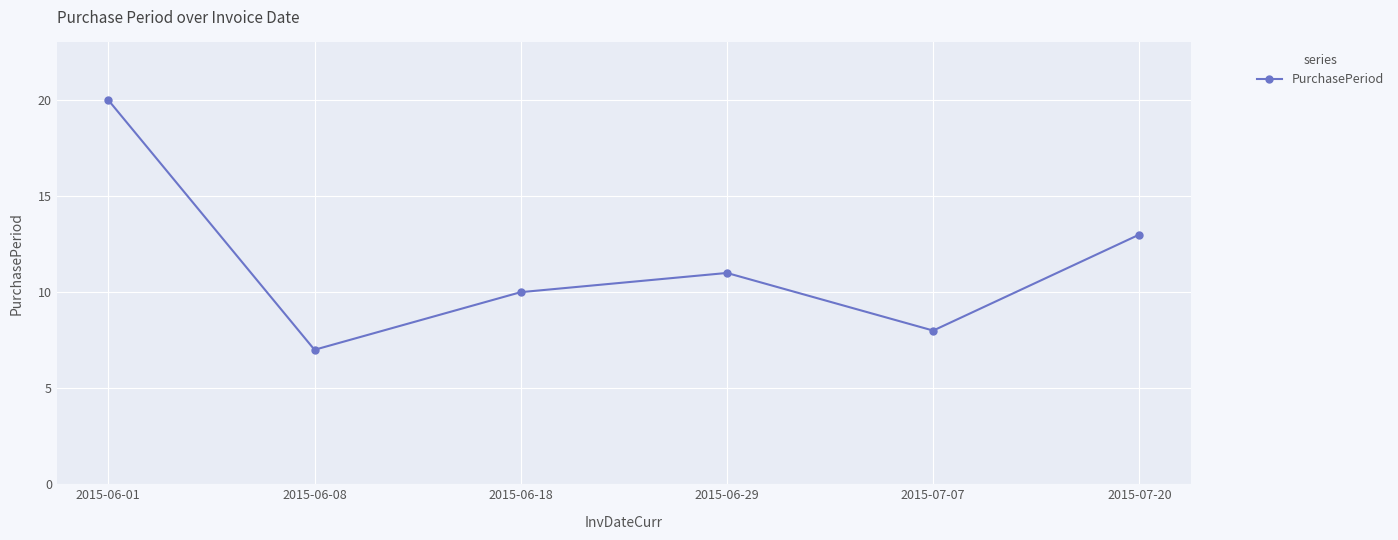

Reading left to right, extract all data points from this chart.

20	7	10	11	8	13